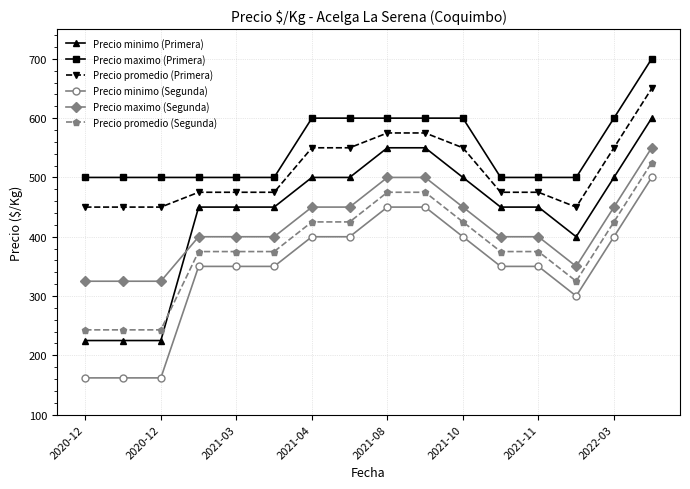

True or false: Precio maximo (Primera) and Precio minimo (Segunda) cross at least once.

False